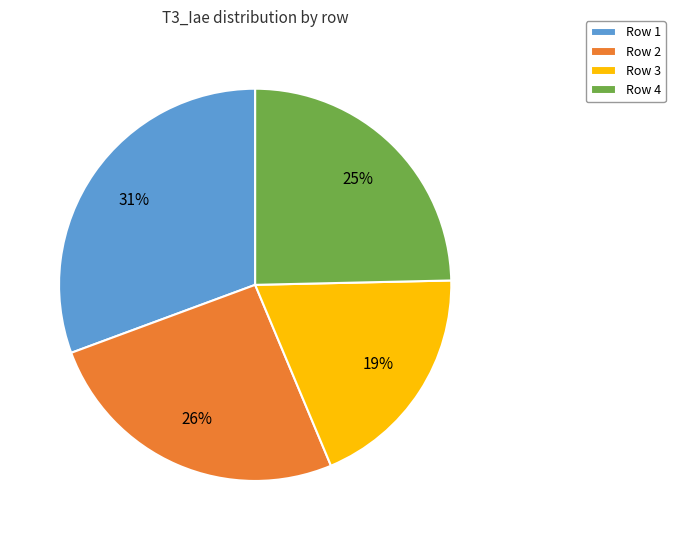

To the nearest percent, what is the difference between the largest and smallest slice percentages?

12%